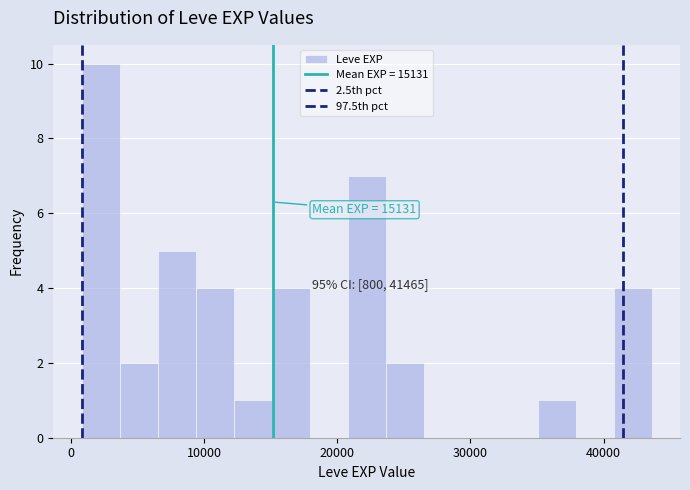

Around what value on the x-axis is the tallest bar? Give the approximate position of its centre, as read against the axis.

2000